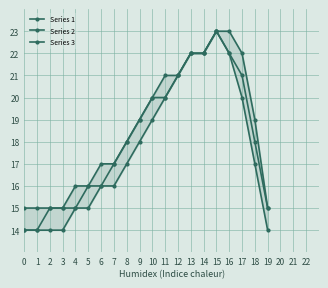

True or false: Series 3 has a value of 22 at 13.

True